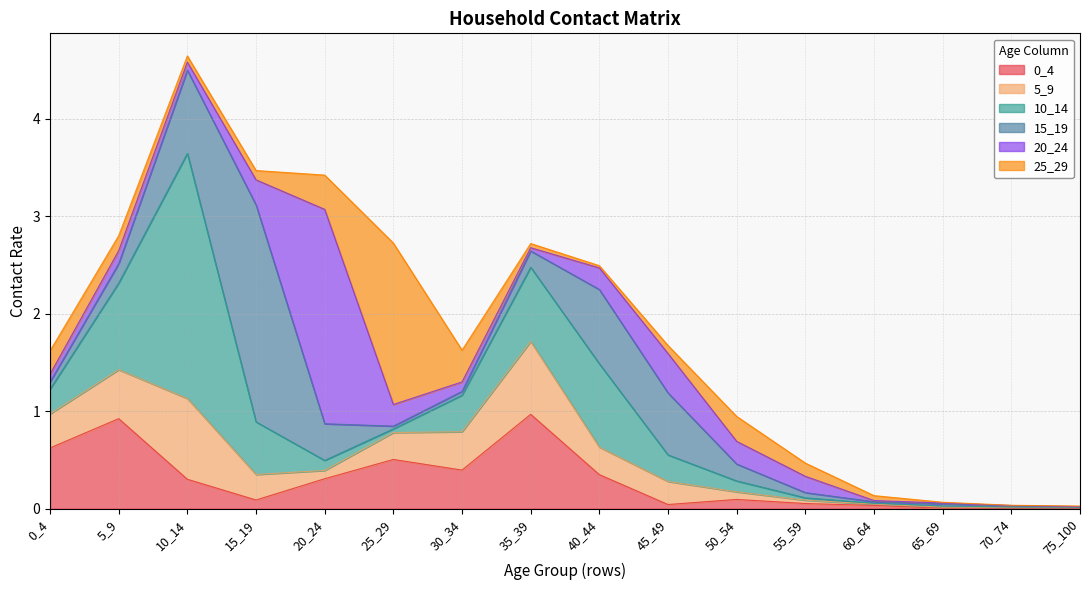

What are all the series names shown in the legend?

0_4, 5_9, 10_14, 15_19, 20_24, 25_29